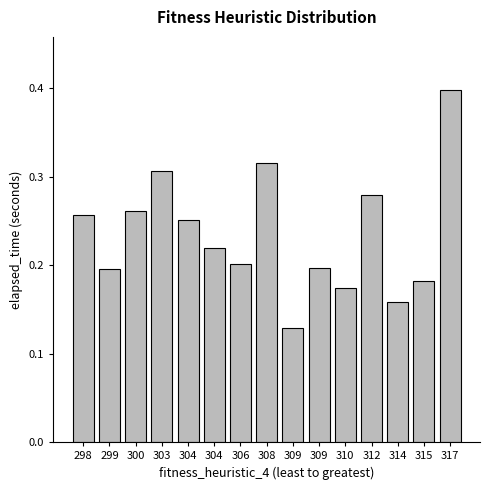

How many categories are shown in the chart?

15